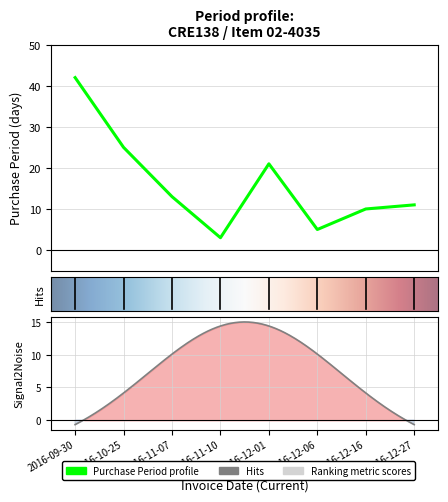

What is the change in value from 2016-12-01 to 2016-12-06?

-16